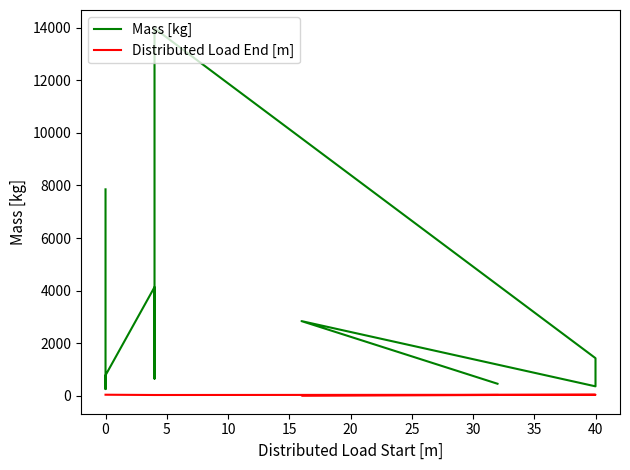

Rank the series at 20 from highest to lowest value.

Mass [kg], Distributed Load End [m]